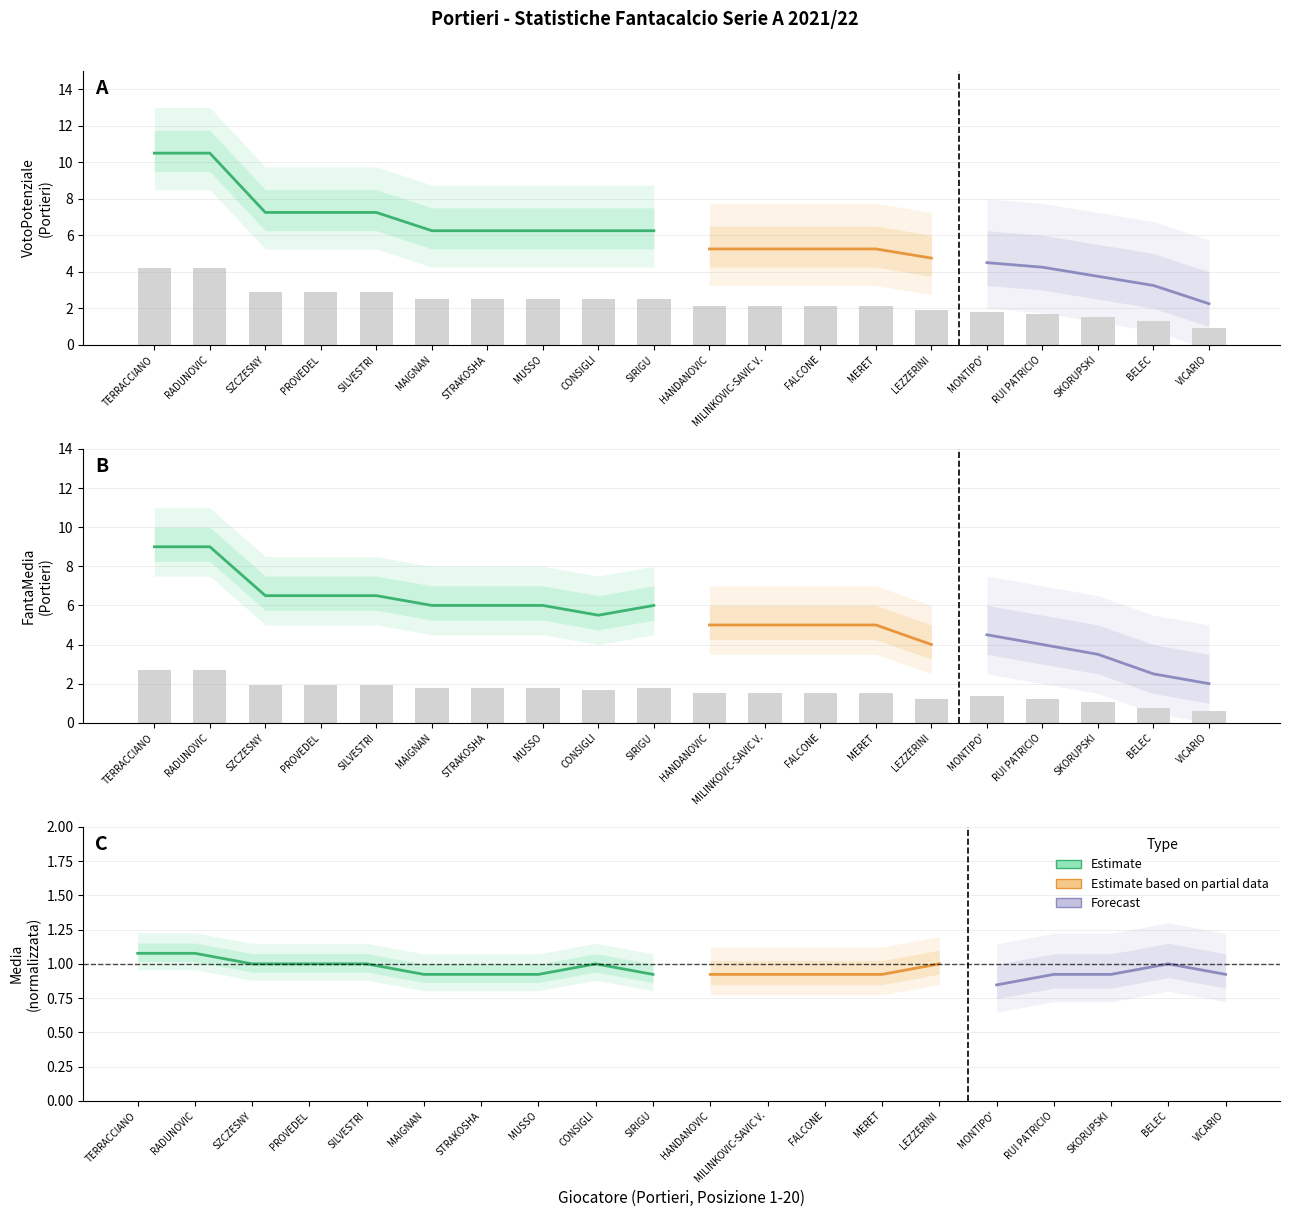

What is the sum of the FantaMedia values at PROVEDEL and MONTIPO'?

3.3